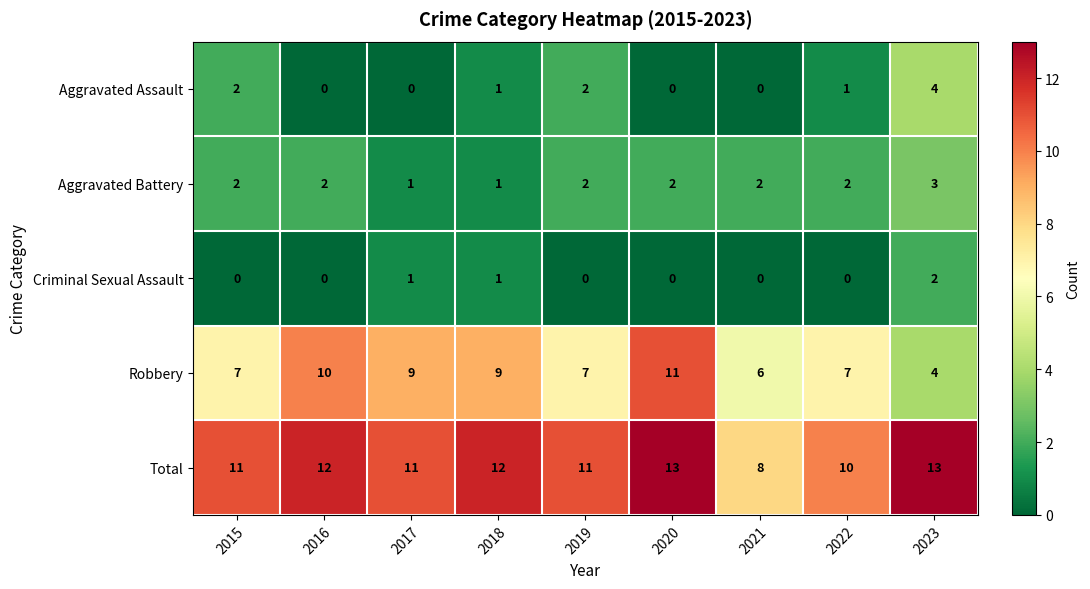

What is the sum of all Aggravated Assault values?

10